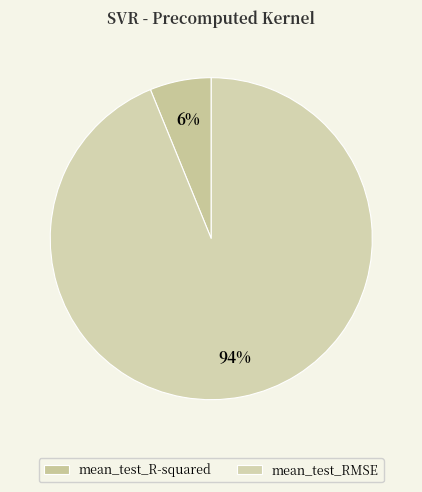

Rank the categories by value from highest to lowest.

mean_test_RMSE, mean_test_R-squared